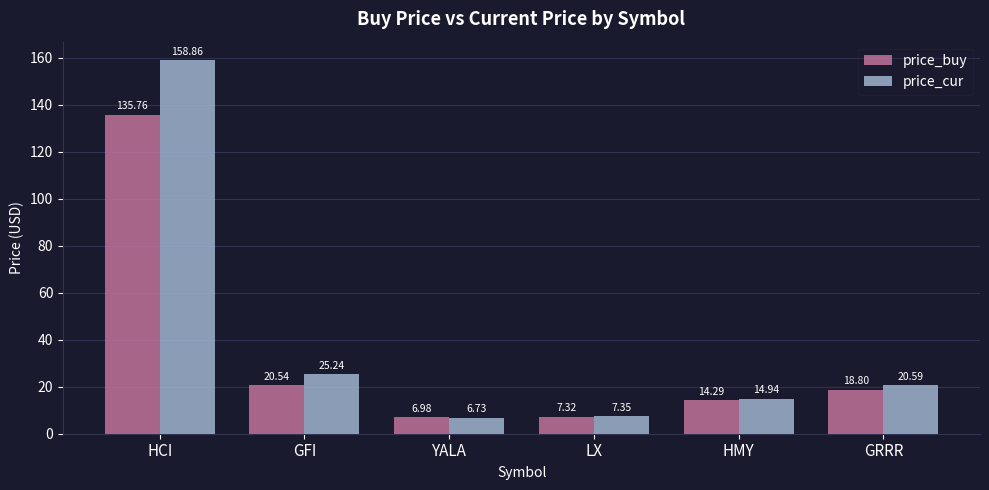

What is the value of the price_buy bar at the 6th from the left?

18.8